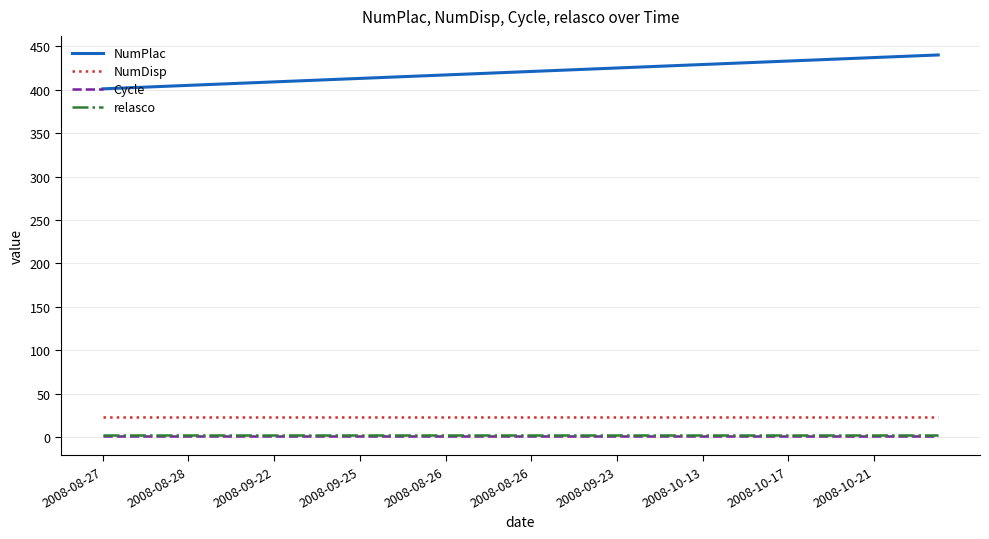

What is the highest value of the NumDisp series?

23